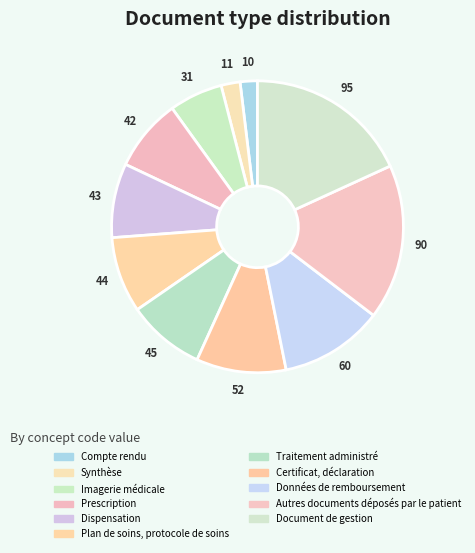

How many segments does this pie chart have?

11